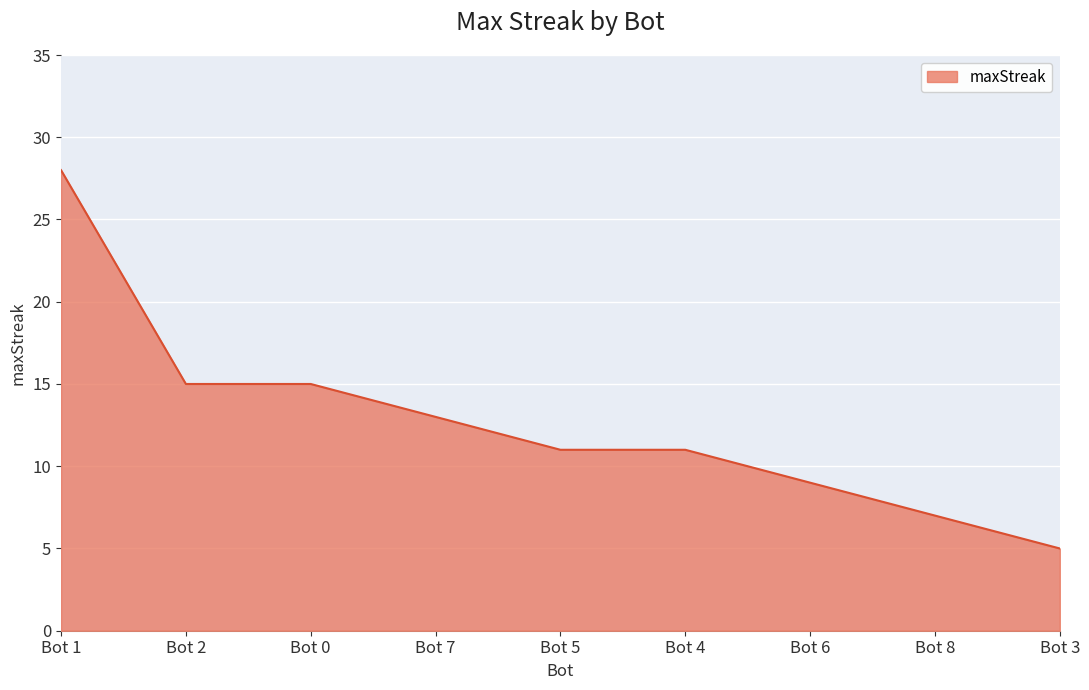

Is it true that the value at Bot 8 is 10?

False